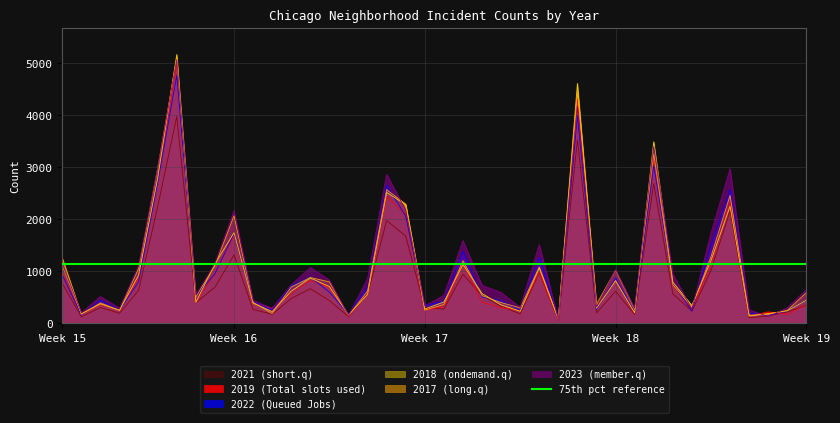

How many interior local peaks does the 2019 (Total slots used) series have?

12